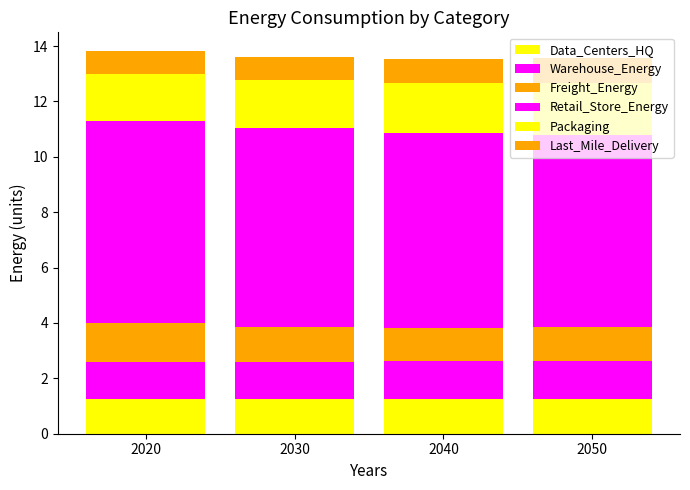

Are the bars horizontal?

No